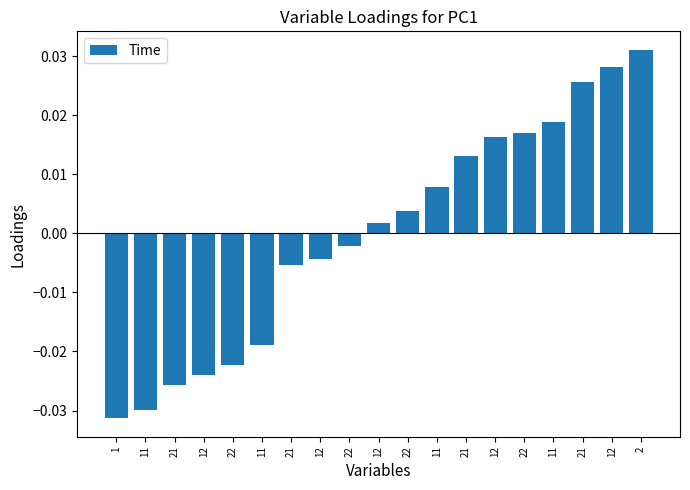

List the labels in order of value, smallest first.

1, 11, 21, 12, 22, 11, 21, 12, 22, 12, 22, 11, 21, 12, 22, 11, 21, 12, 2